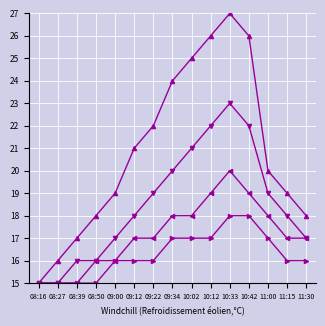

At which category is the sum across all series the highest?

10:33